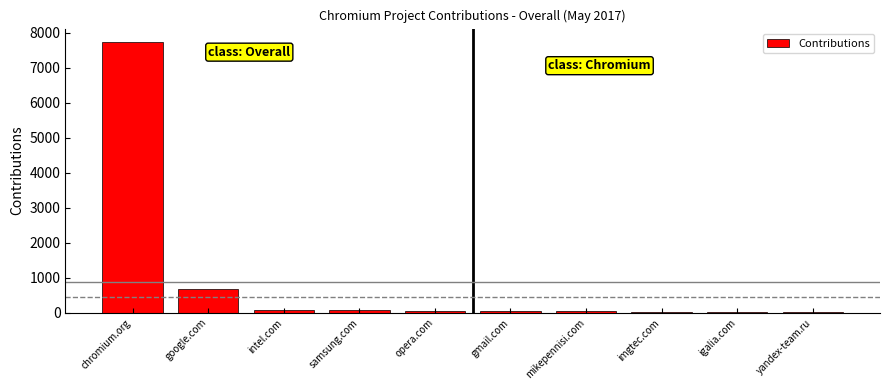

At which label is the value closest to 3874?

google.com